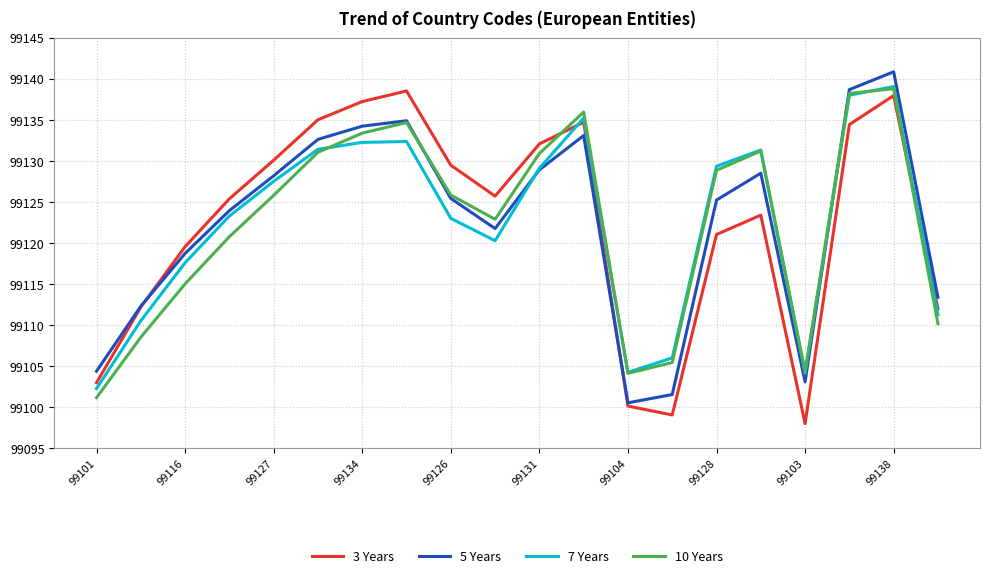

True or false: 7 Years has more than 0 interior local peaks.

True